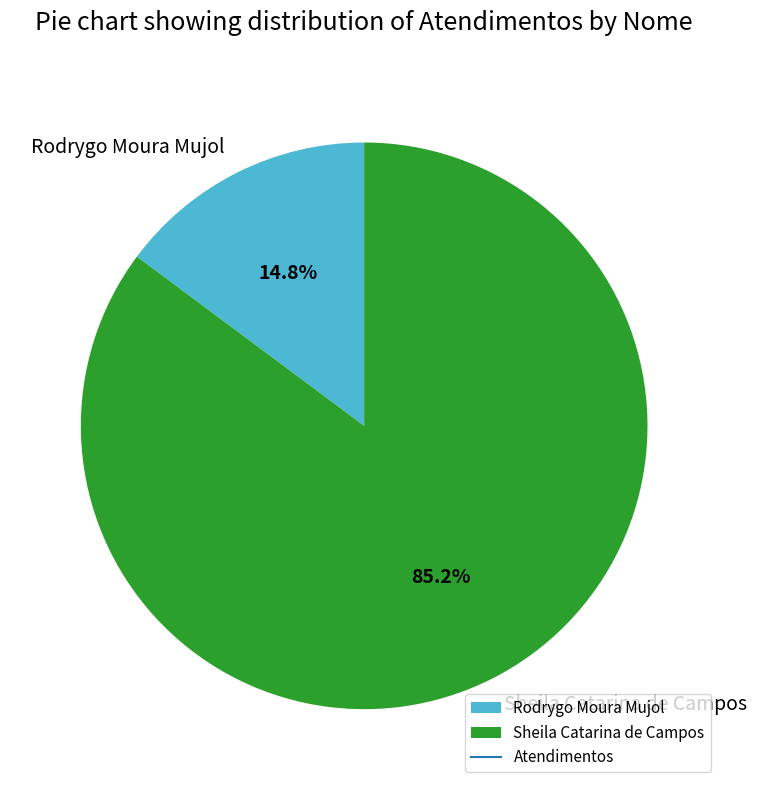

How many slices are in this pie chart?

2